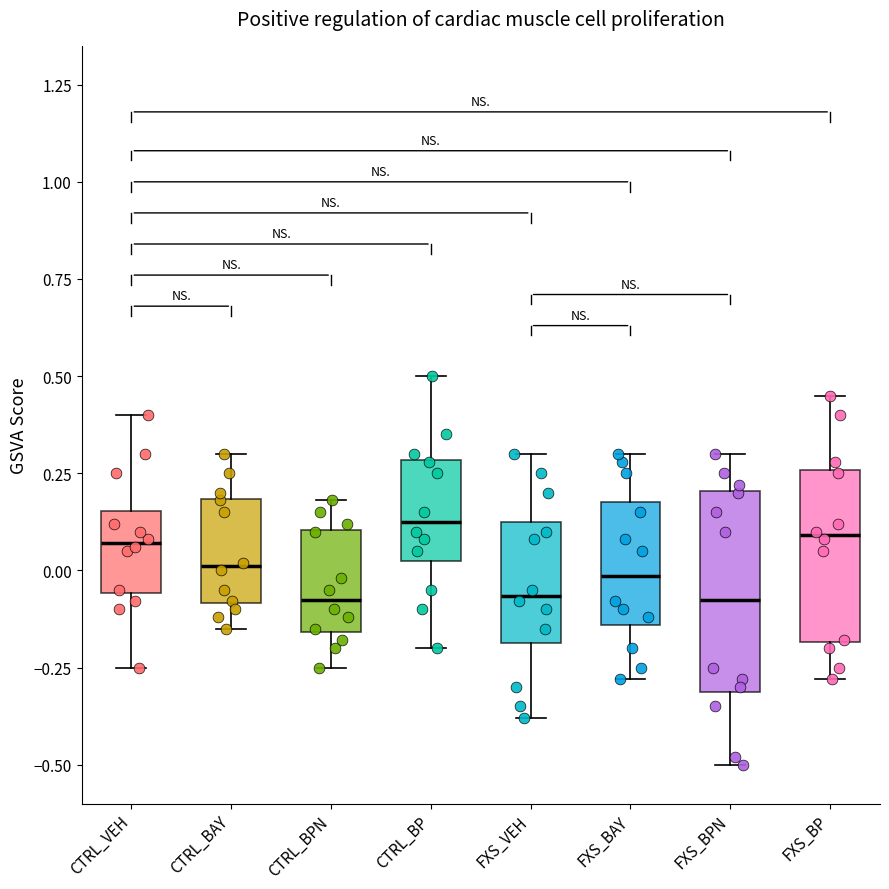

Reading left to right, transcribe this box plot: for each box, give where its median line is, the range the box spans, and where its two whiskers end, as read against the y-axis. The values are not printed on the chart, so give them approximately, as read against the axis.

CTRL_VEH: median 0.05, box -0.05 to 0.15, whiskers -0.25 to 0.40
CTRL_BAY: median 0.00, box -0.10 to 0.20, whiskers -0.15 to 0.30
CTRL_BPN: median -0.05, box -0.15 to 0.10, whiskers -0.25 to 0.20
CTRL_BP: median 0.15, box 0.05 to 0.30, whiskers -0.20 to 0.50
FXS_VEH: median -0.05, box -0.20 to 0.15, whiskers -0.40 to 0.30
FXS_BAY: median 0.00, box -0.15 to 0.20, whiskers -0.30 to 0.30
FXS_BPN: median -0.05, box -0.30 to 0.20, whiskers -0.50 to 0.30
FXS_BP: median 0.10, box -0.20 to 0.25, whiskers -0.30 to 0.45